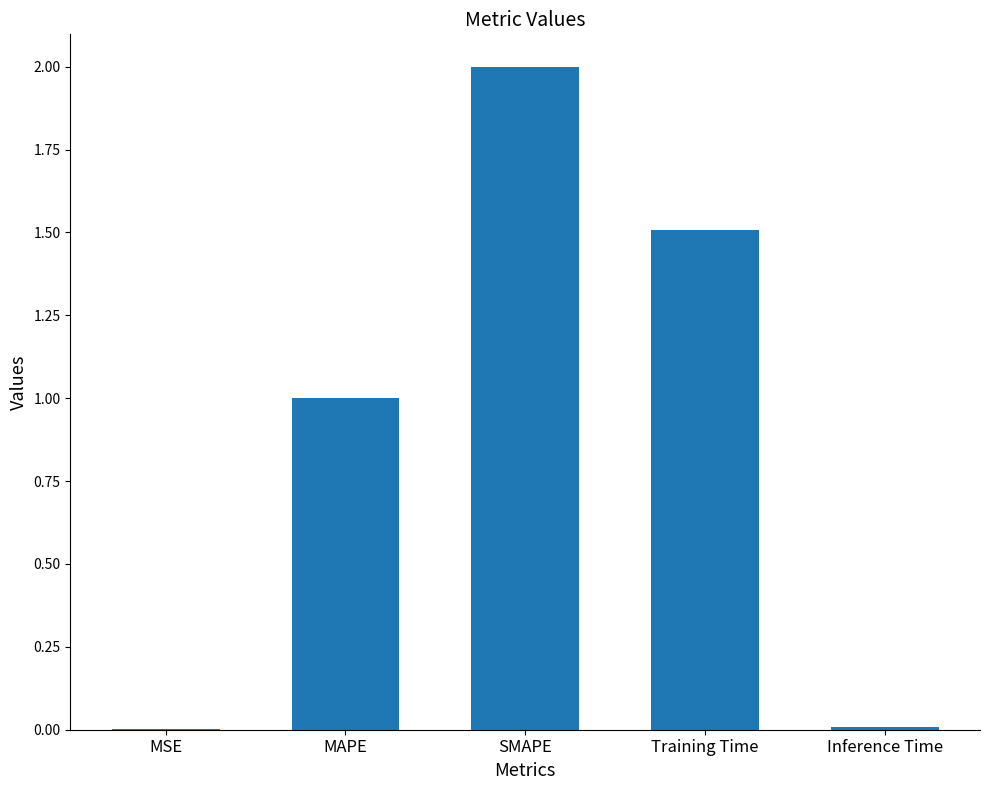

Is it true that the value at SMAPE is 2.0?

True